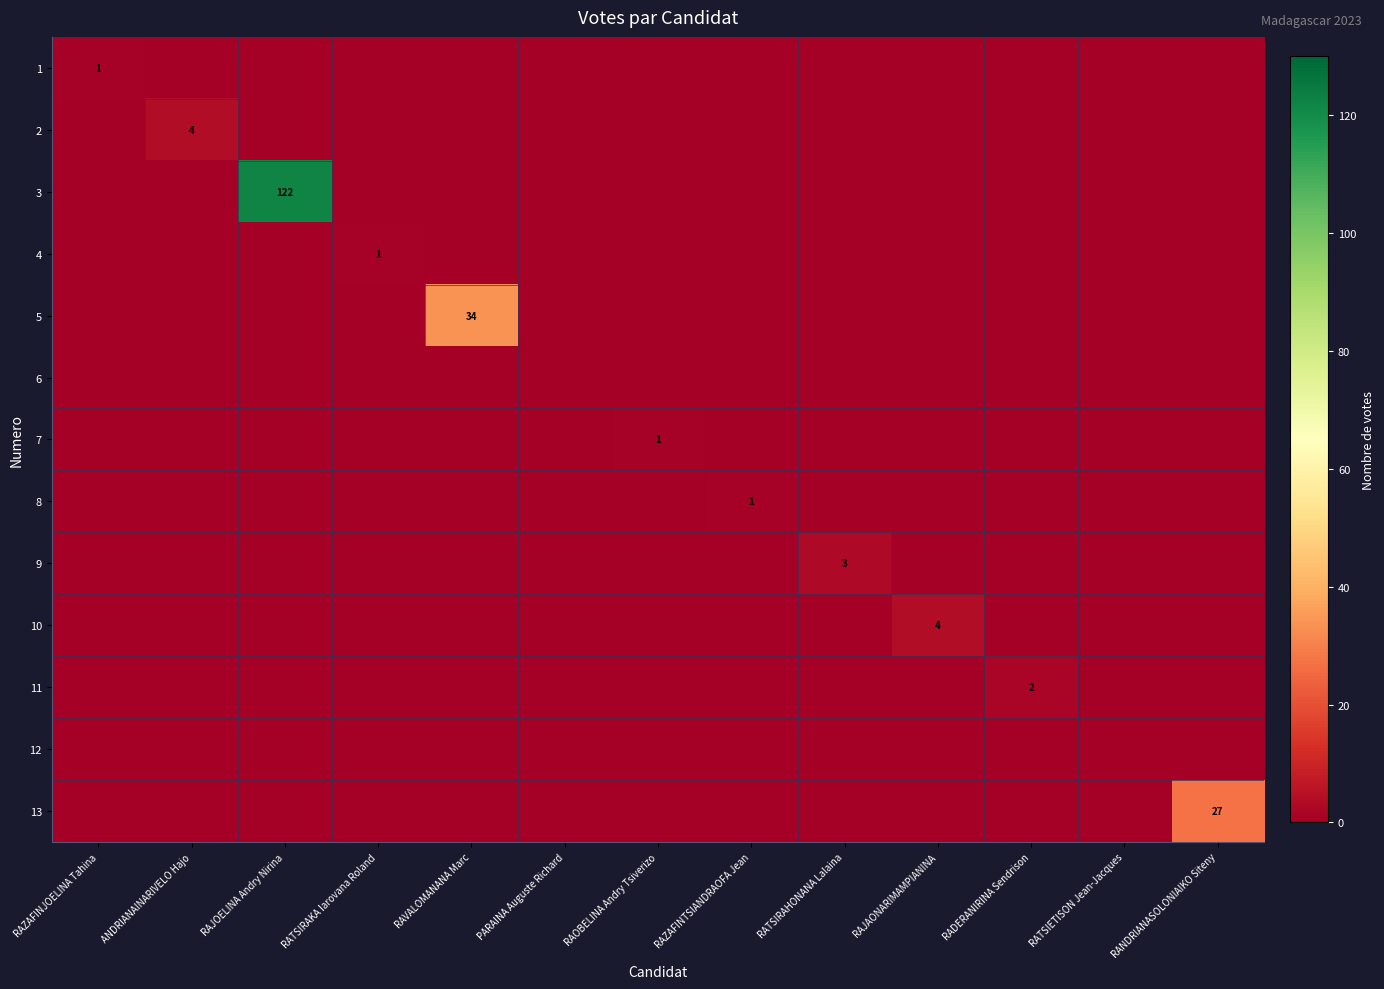

What is the difference between the maximum and minimum values in the 9 series?

3